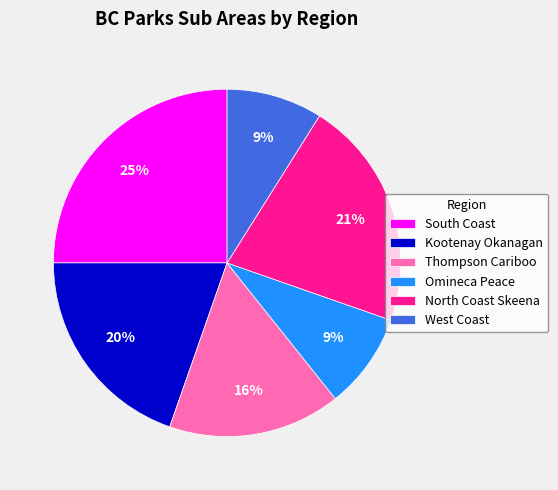

Does Kootenay Okanagan account for over 50% of the chart?

No